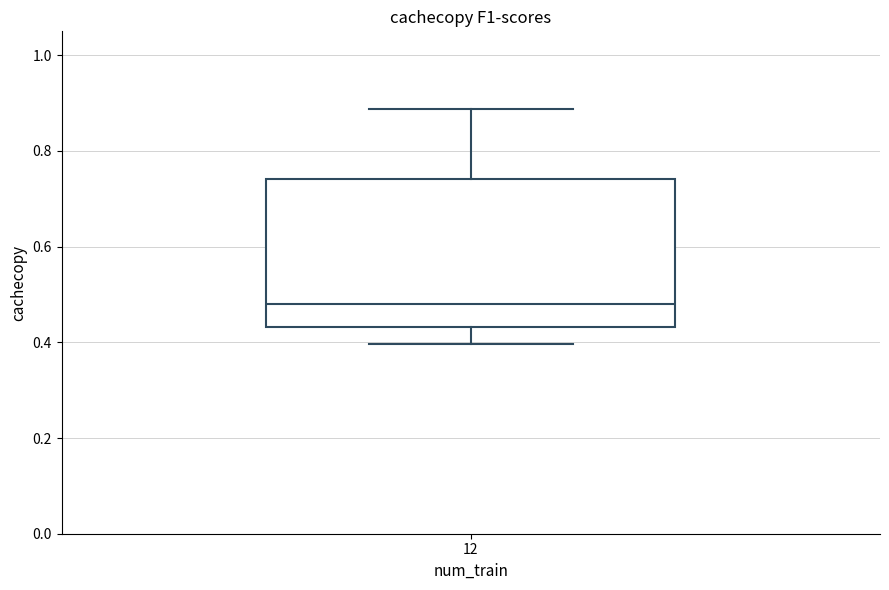

Transcribe this box plot: give where the median line is, the range the box spans, and where the two whiskers end, as read against the y-axis. The values are not printed on the chart, so give them approximately, as read against the axis.

median 0.48, box 0.44 to 0.74, whiskers 0.40 to 0.88